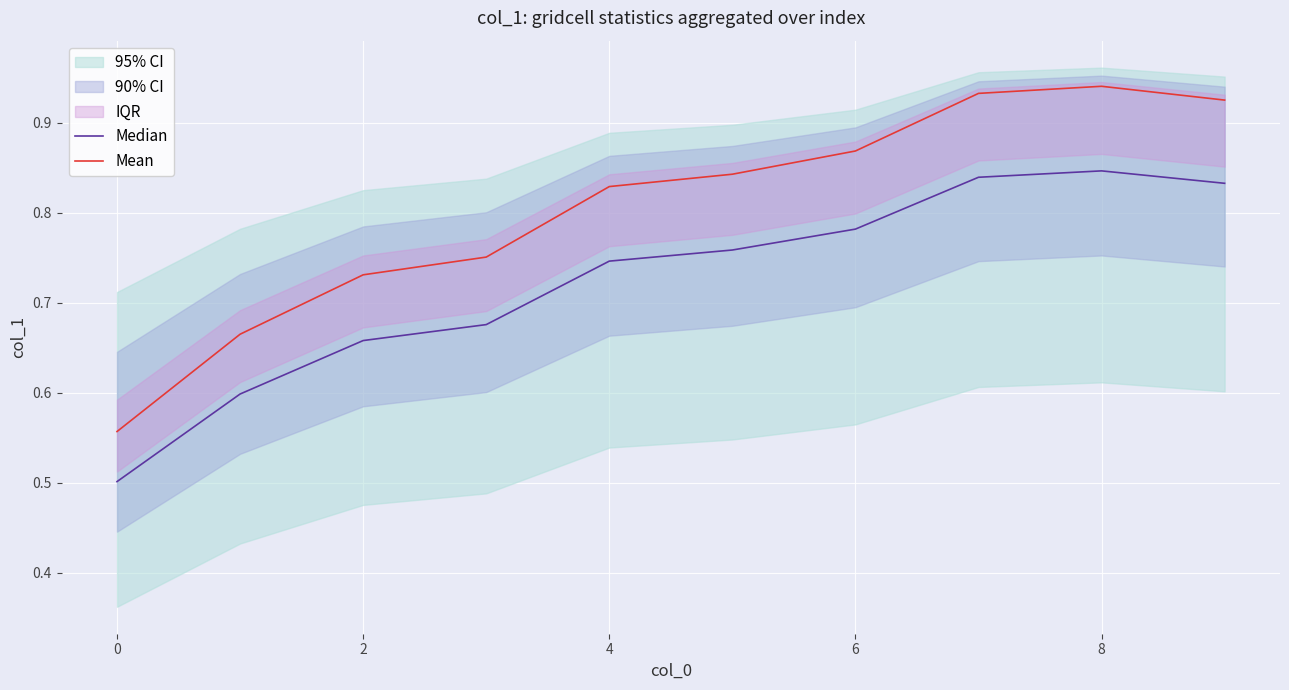

Which category has the lowest value in the Median series?

0